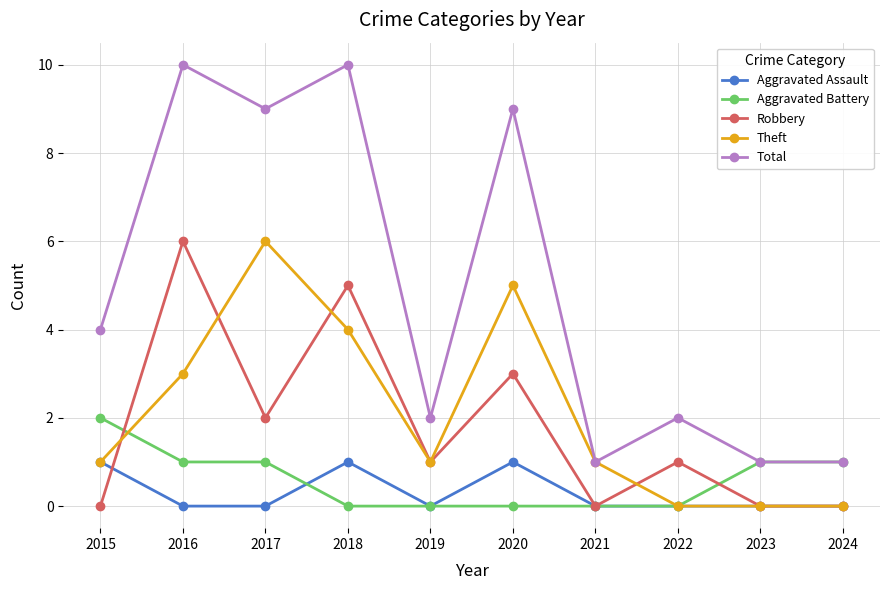

What is the difference between the maximum and minimum values in the Total series?

9